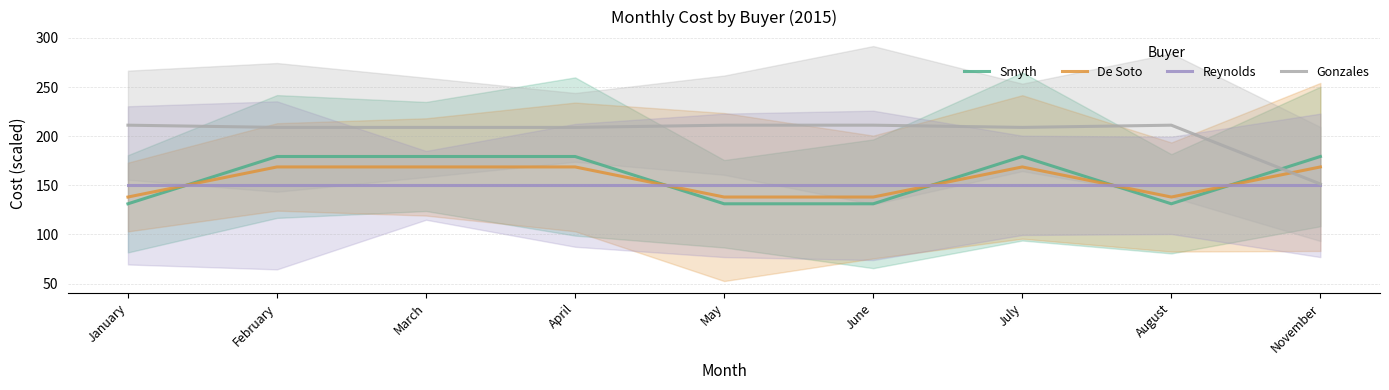

What is the smallest value displayed?

131.2